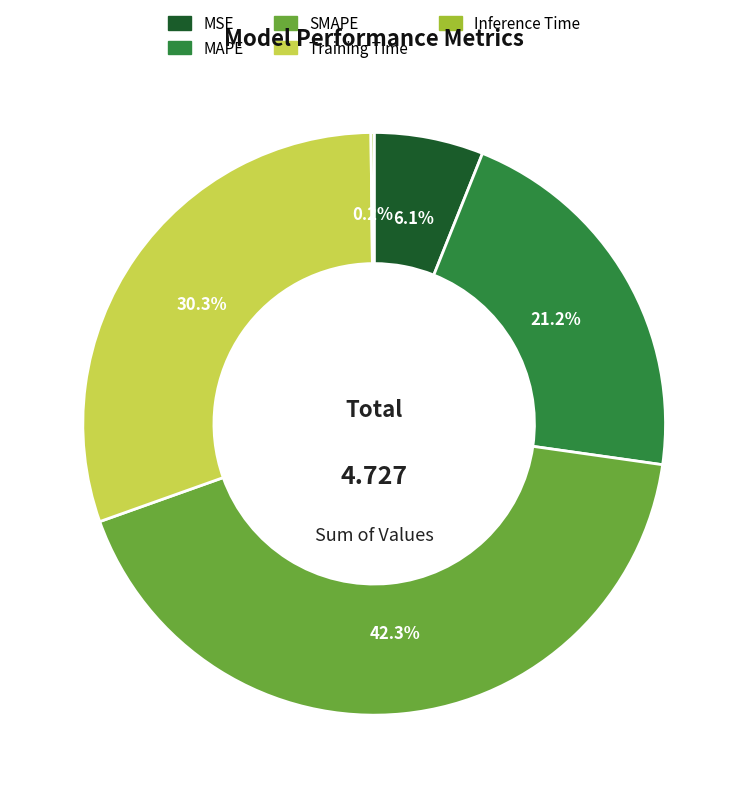

Is the sum of MSE and Training Time greater than half?

No